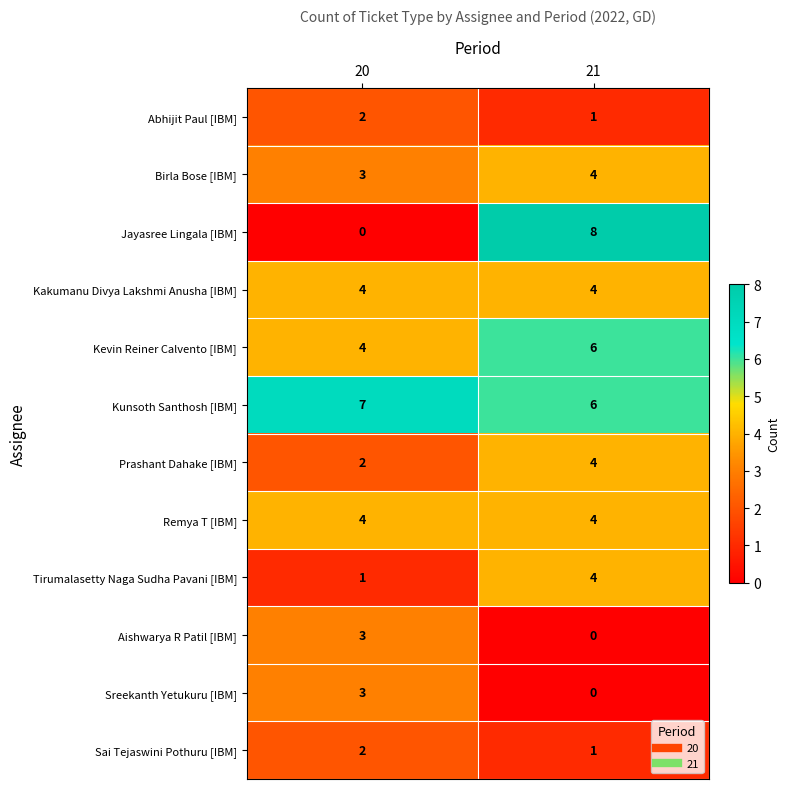

What is the greatest value displayed?

8